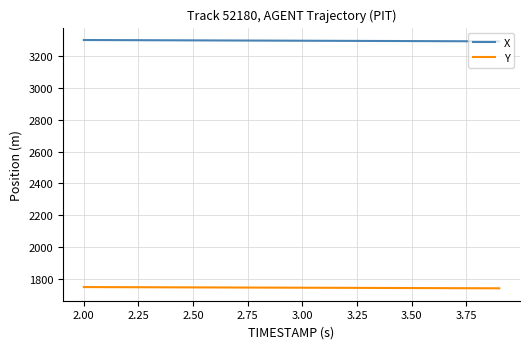

What is the minimum value shown in the chart?

1738.2